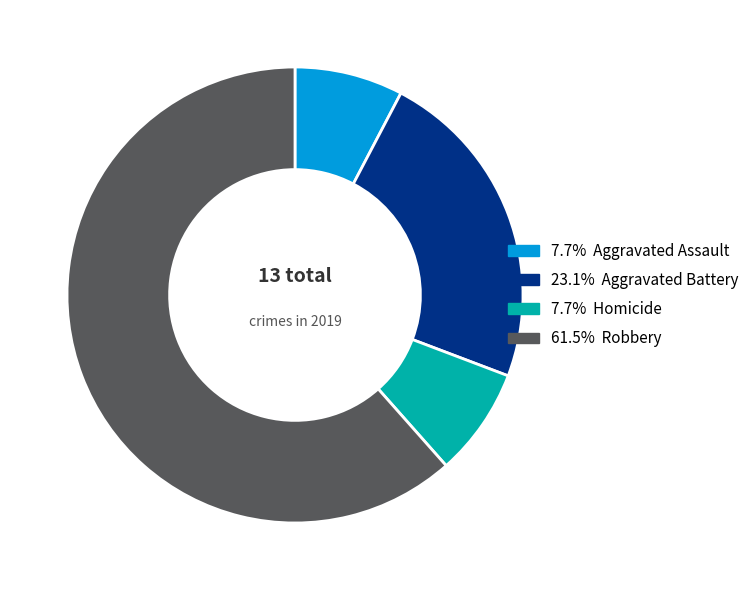

Is there a majority slice in this chart?

Yes